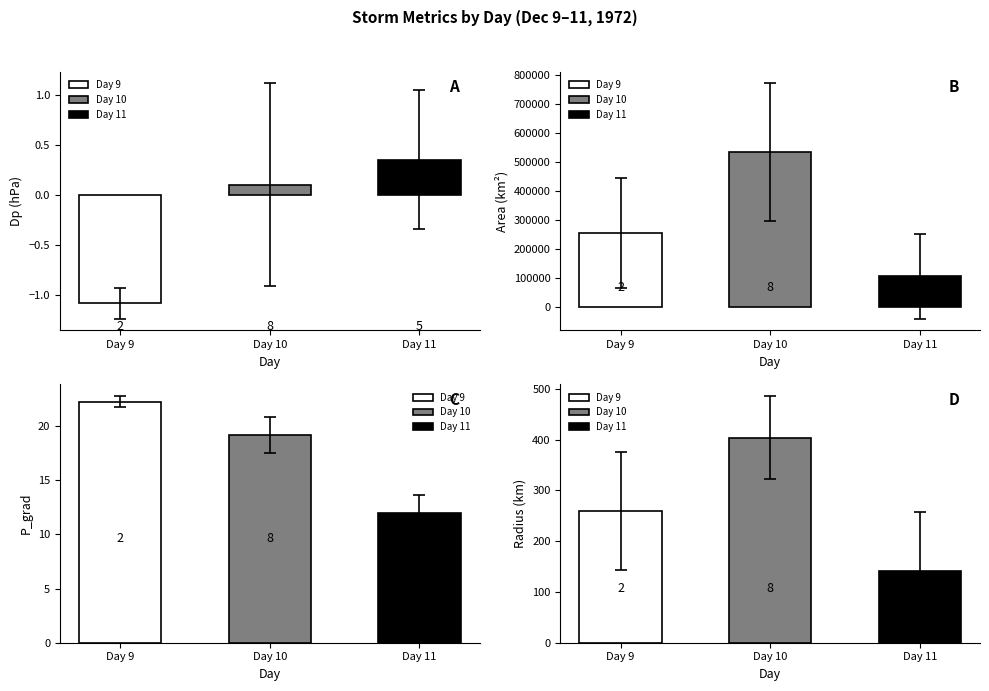

Which series changed the most between 10 and 10?

area